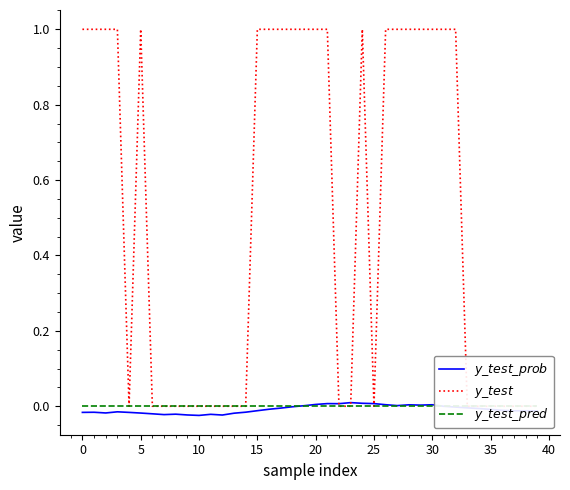

How many series are shown in this chart?

3